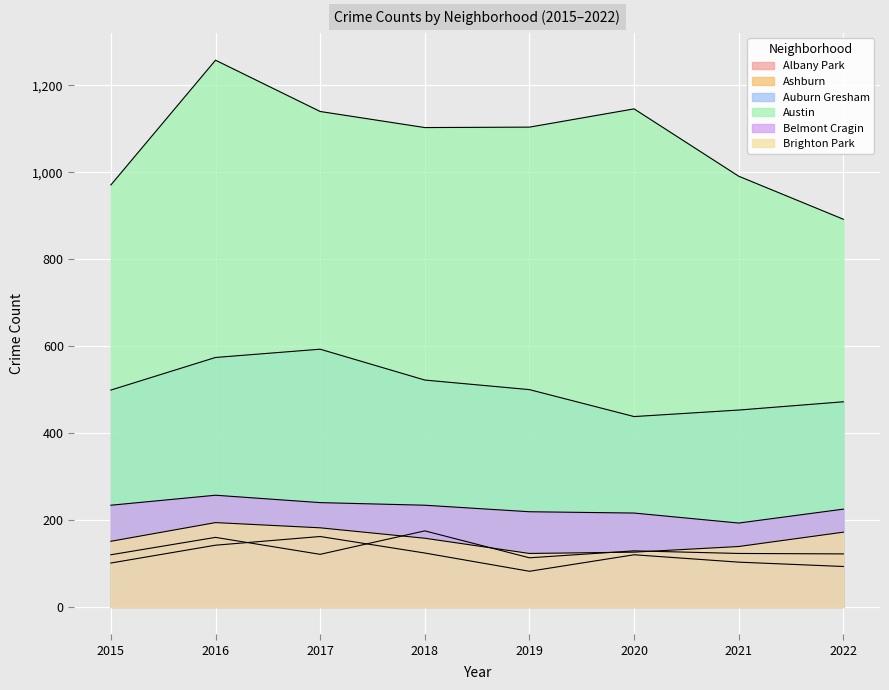

In Auburn Gresham, how many points are lower than both neighbors (excluding endpoints)?

1